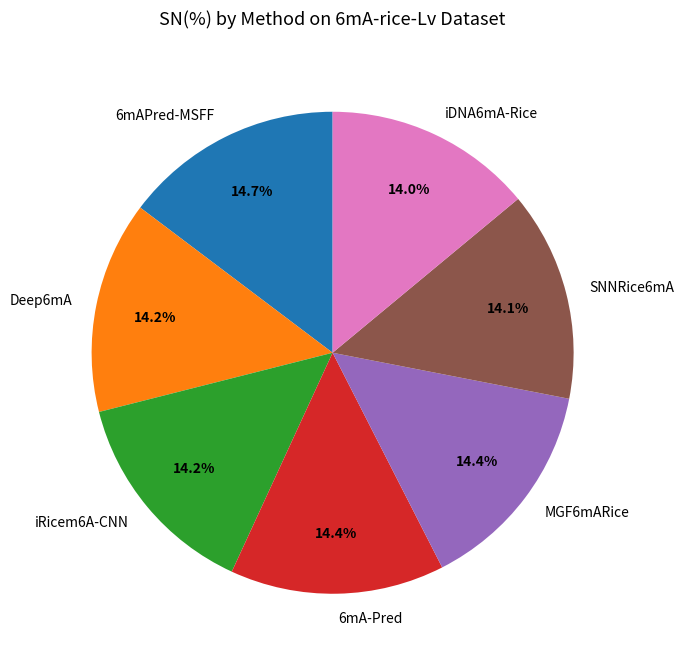

What is the ratio of the value at MGF6mARice to the value at iDNA6mA-Rice?

1.0